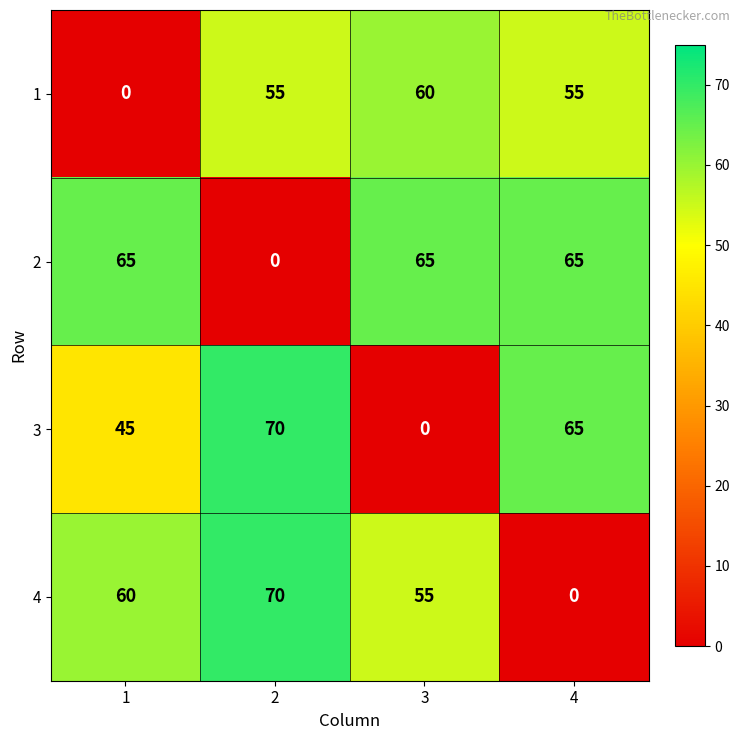

Between 3 and 4, which series saw the biggest shift?

3